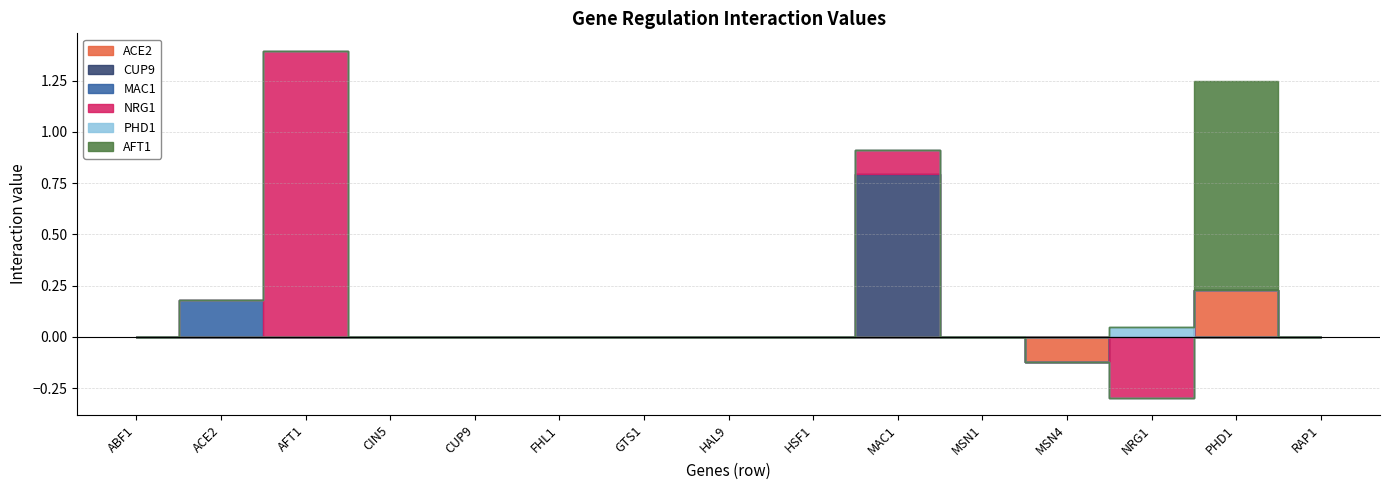

True or false: ACE2 and CUP9 cross at least once.

False